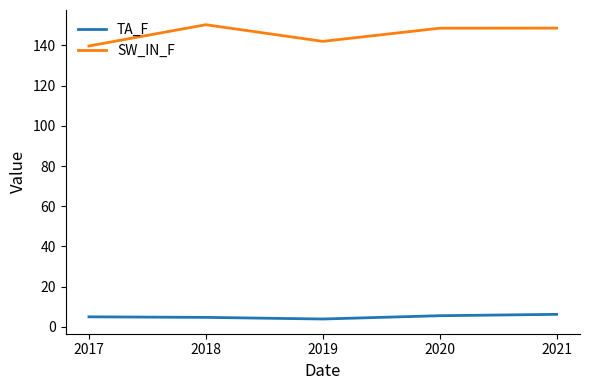

Is it true that SW_IN_F equals 139.7 at 2017?

True